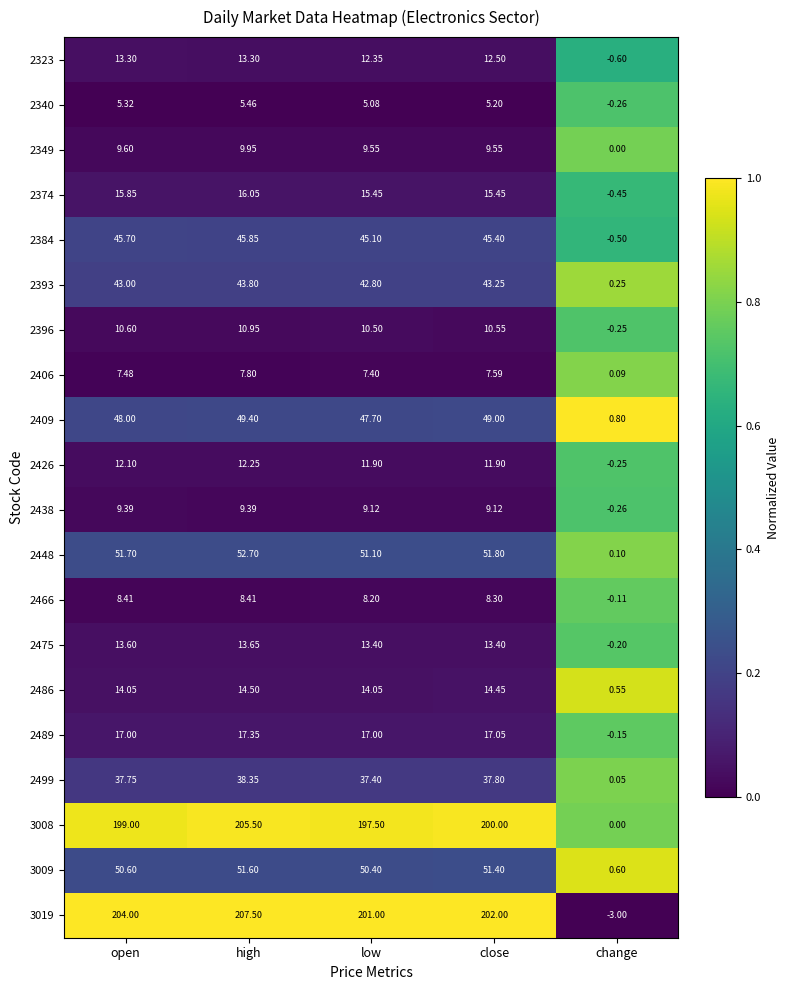

Which label corresponds to the largest value in the chart?

high